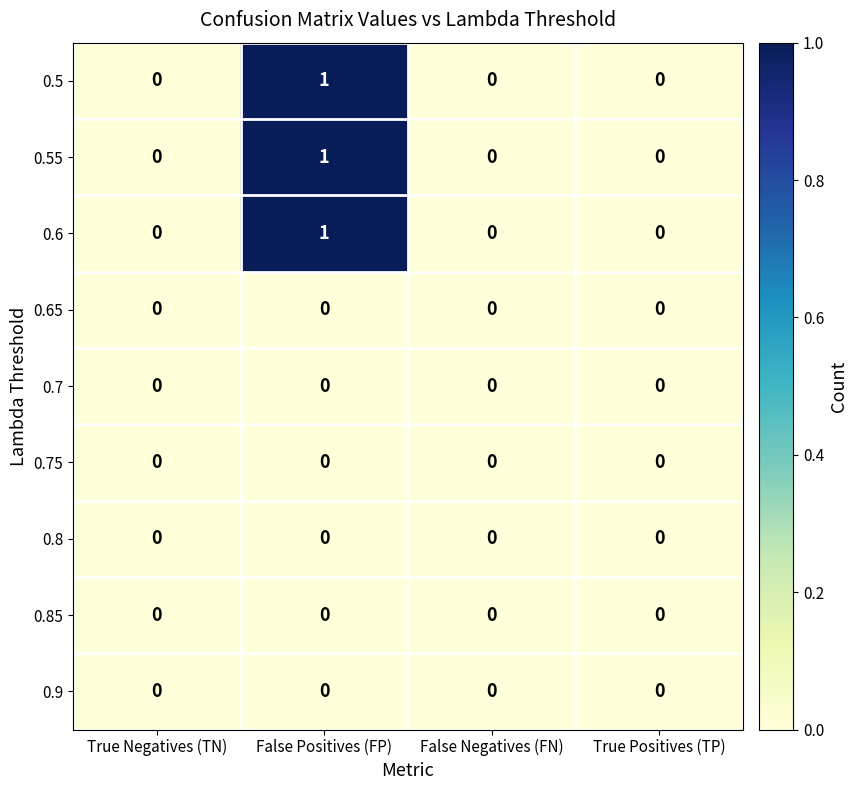

The value of 0.55 at False Negatives (FN) is 0. True or false?

True